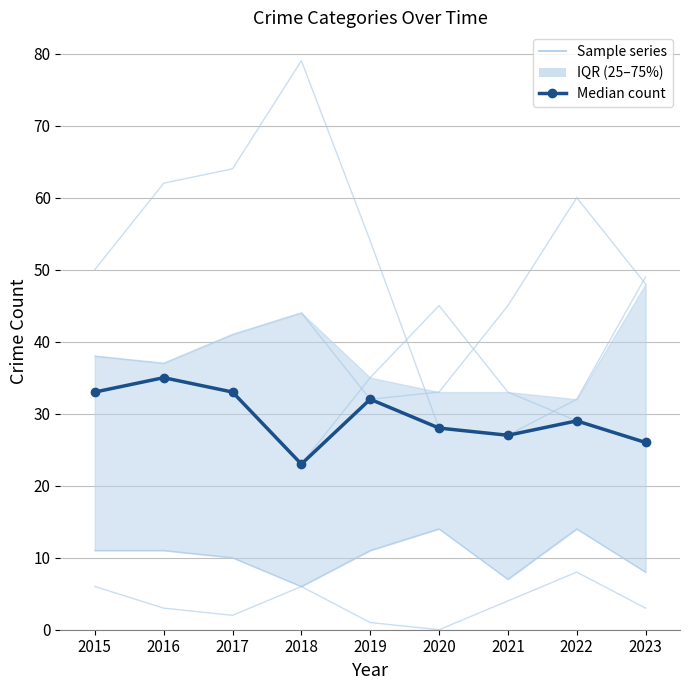

Which category has the lowest value across all series?

2018